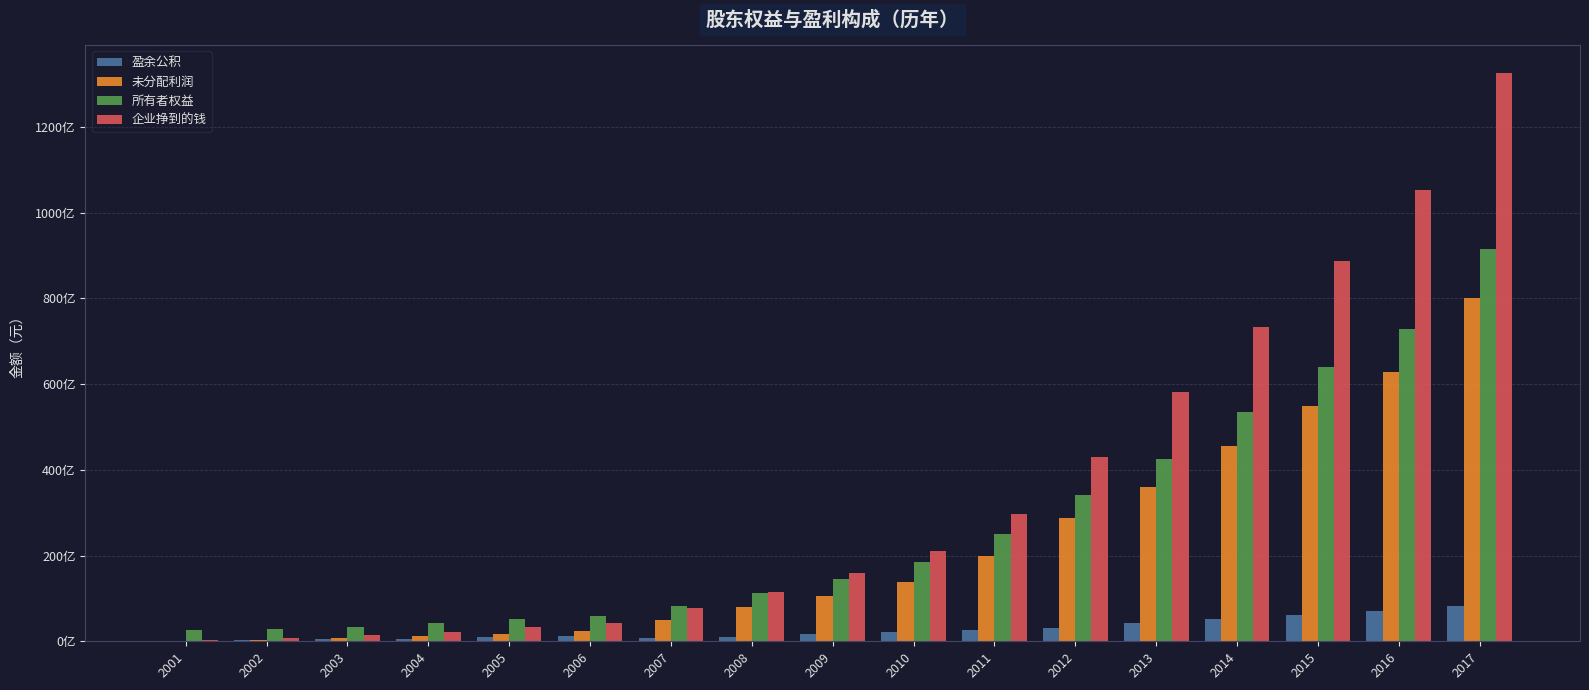

Reading left to right, list all the values displayed in this chart.

盈余公积: 163612517.1	275280085.3	424392228.4	648560928.3	967252340.8	1253305422.1	838320965.6	1001133829.7	1585666147.4	2176754189.5	2640916373.3	3036434460.5	4220803927.2	5249407234.6	6210524497.5	7135649963.1	8215595509.7
未分配利润: 78113637.1	288244590.3	725265263.6	1203400560.9	1806625777.7	2325450770.9	5077020374.6	7924671271.0	10561552279.7	13903255455.6	19937119182.0	28700075247.5	35974971858.6	45566057337.4	54878964497.8	62717808036.6	80011307450.3
所有者权益: 2530915664.8	2852845506.2	3439142472.5	4169148809.7	5091897569.2	5897005453.6	8234105755.9	11244569516.5	14465982842.8	18398774060.8	24991179971.0	34149654123.7	42622216487.8	53430402446.1	63925978439.0	72894137783.2	91451522829.0
企业挣到的钱: 241726154.3	713524675.6	1354657492.0	2174936489.2	3293478118.6	4239926193.0	7794957140.2	11594437698.7	15906883823.5	20958078041.7	29626843951.9	42934923564.8	58071563349.2	73316930627.4	88693406072.4	105413562040.4	132496761554.7